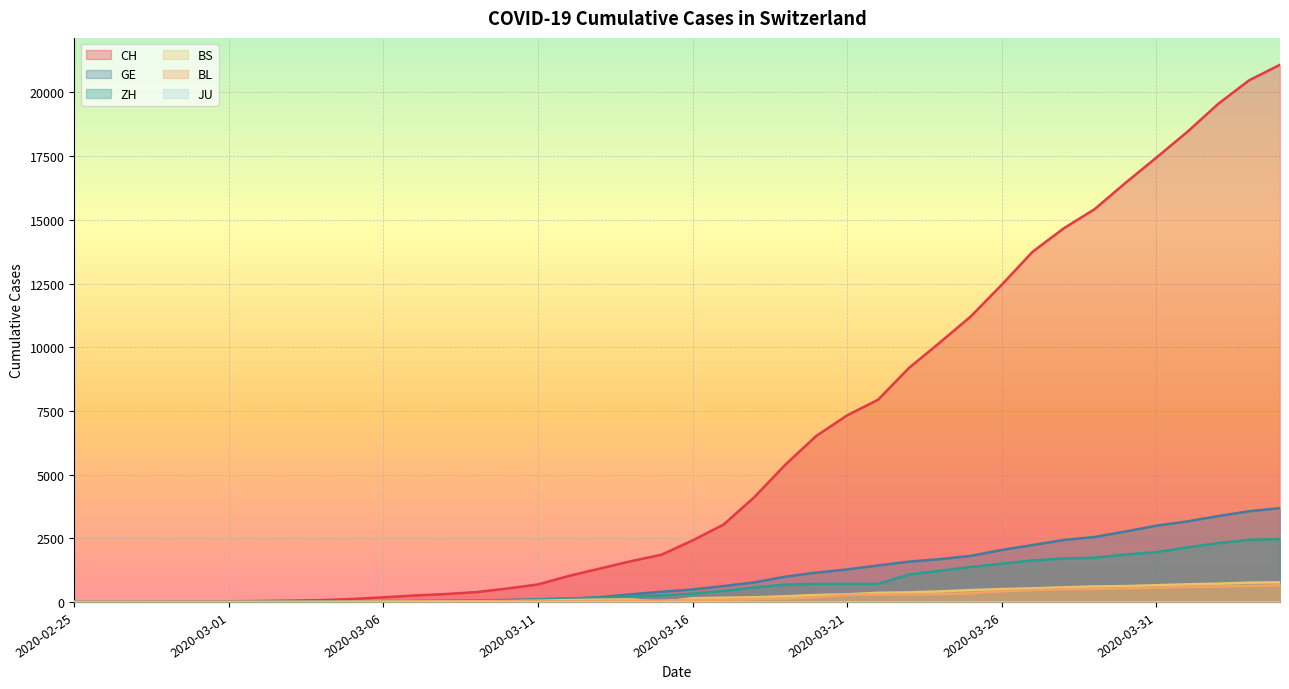

Which series has the largest range (max minus min)?

CH